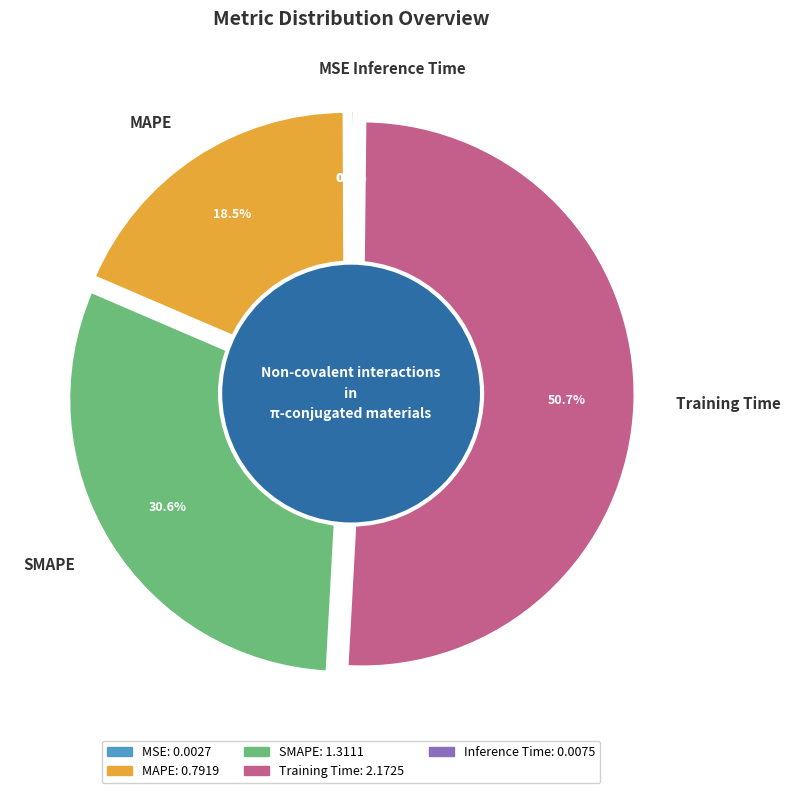

Is it true that Inference Time is 1% of the pie?

False